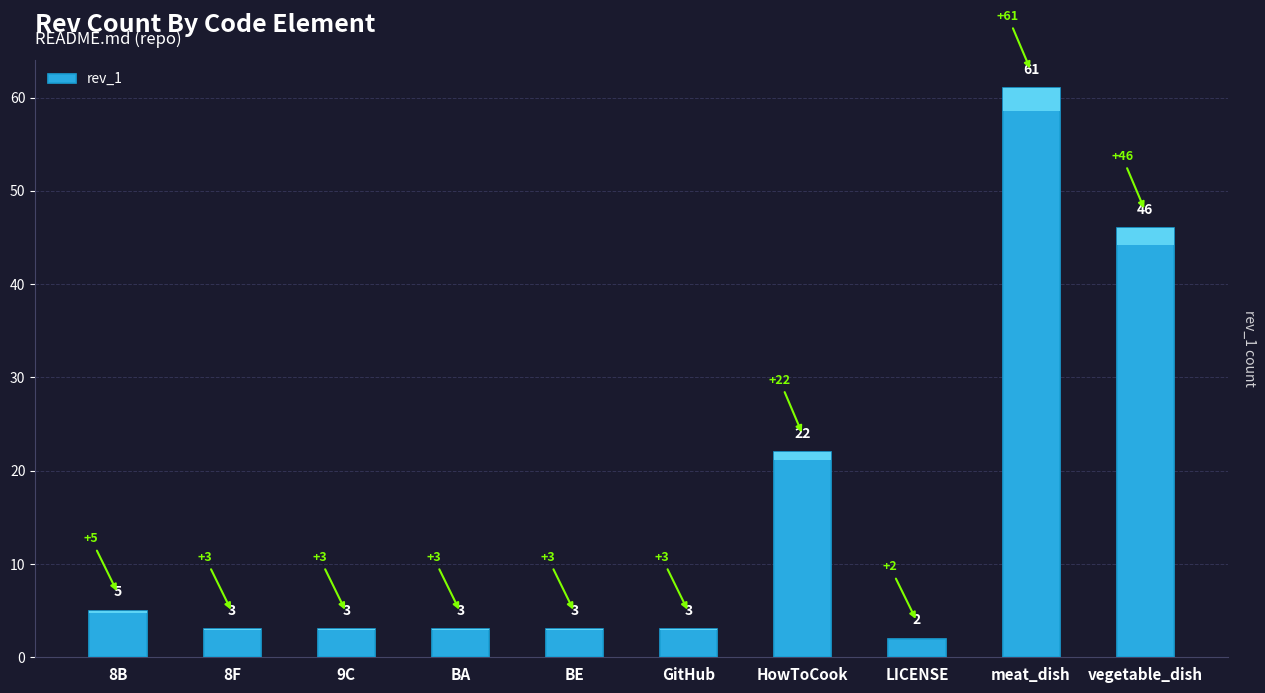

What is the label of the 2nd bar from the right?

meat_dish